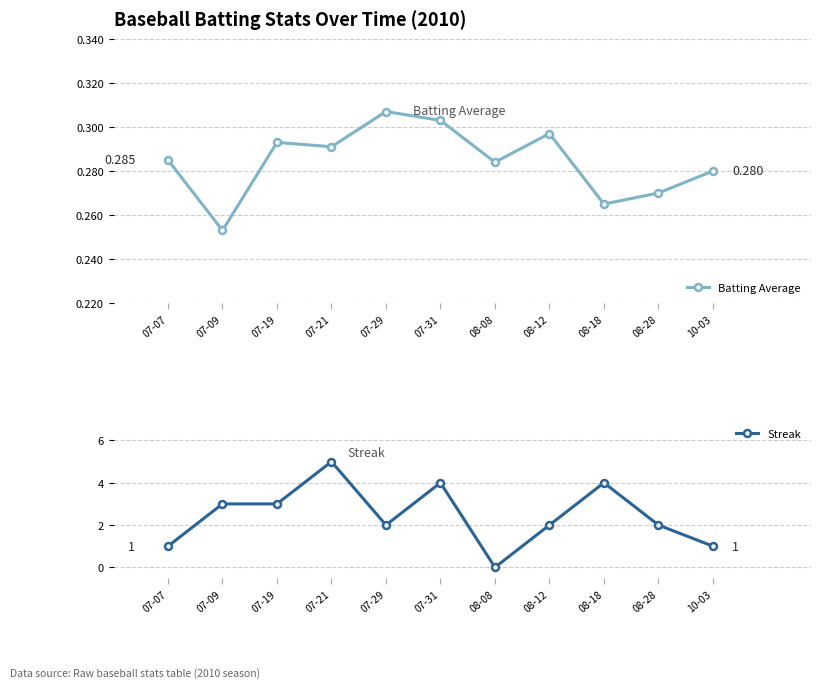

How many lines are shown in the chart?

2